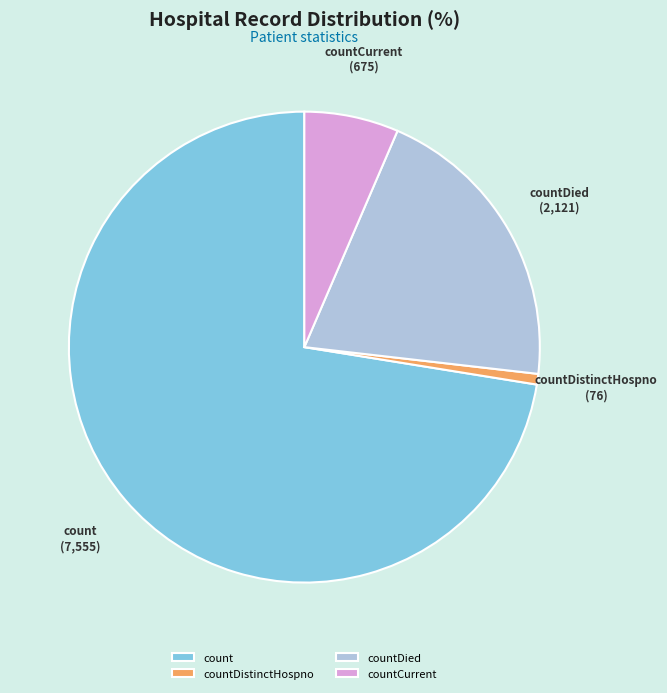

What is the majority slice?

count